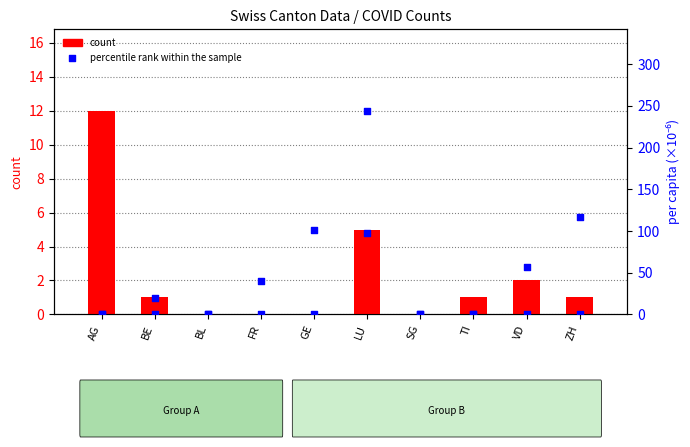

Which series contains the highest Y value?

percentile rank within the sample